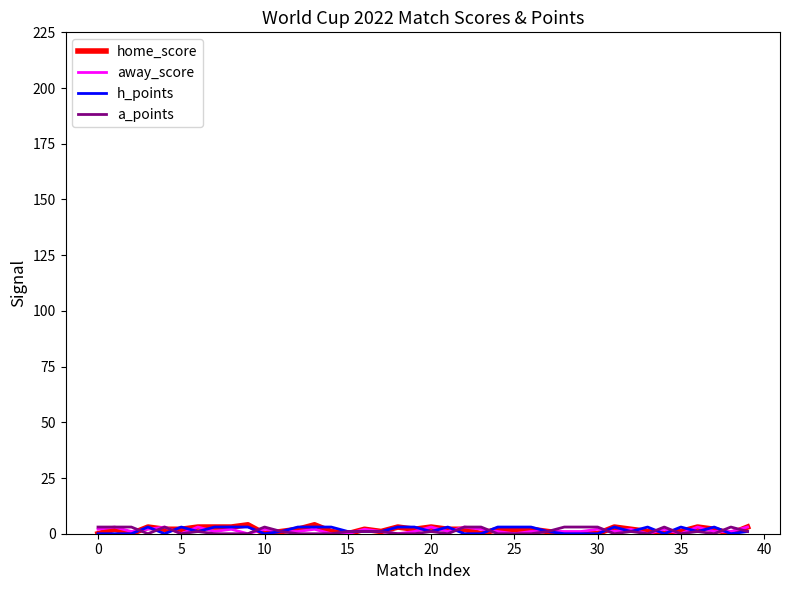

Which series has the widest spread of values?

home_score